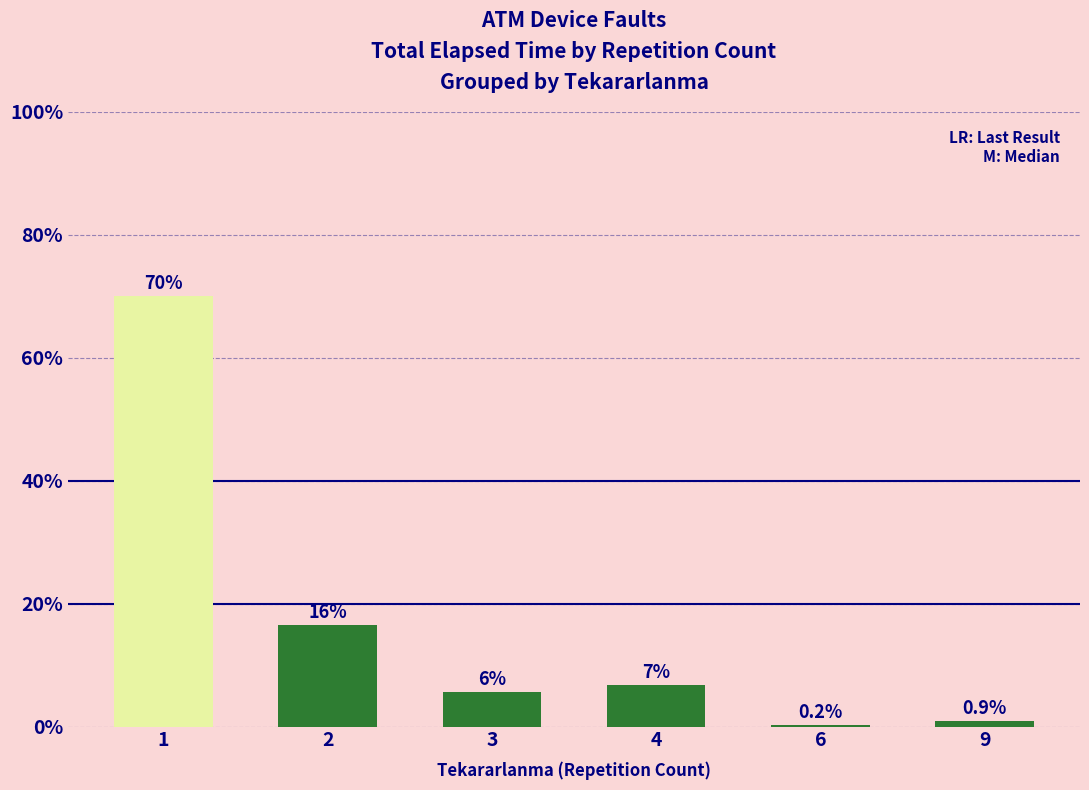

Which has a higher value, 4 or 3?

4